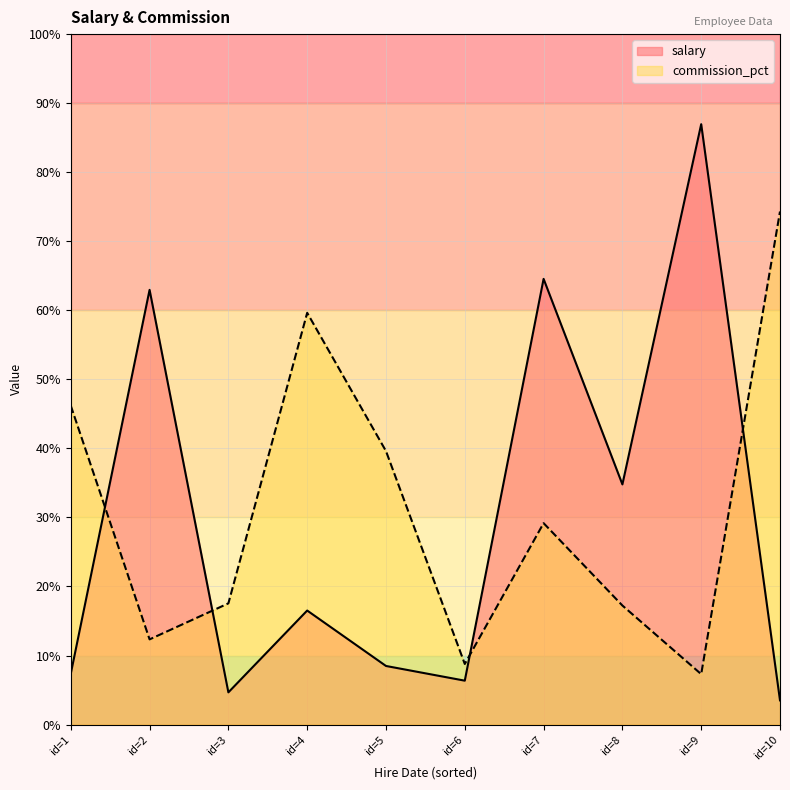

How many times do commission_pct and salary cross each other?

4